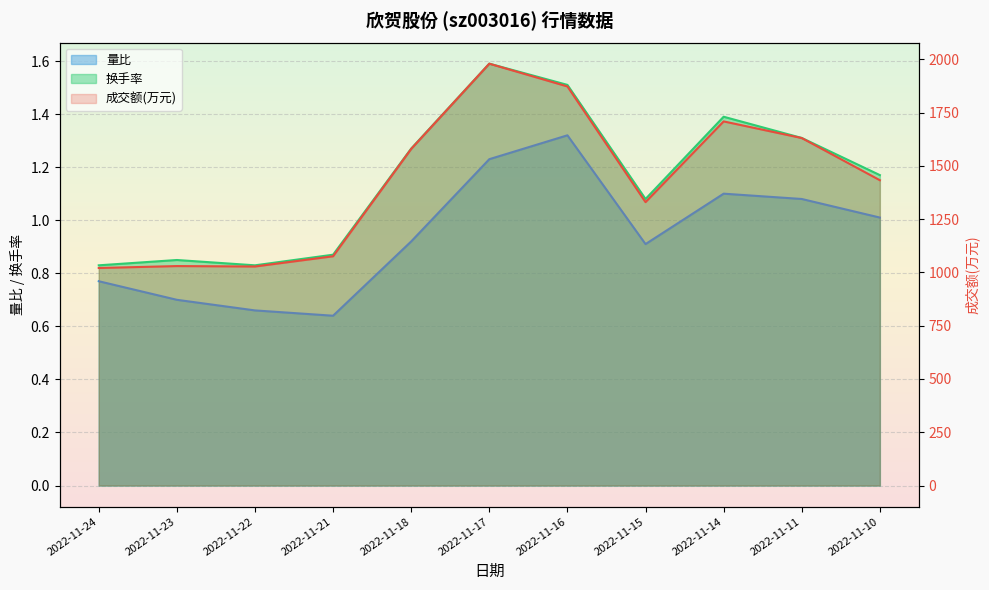

True or false: 换手率 and 量比 cross at least once.

False